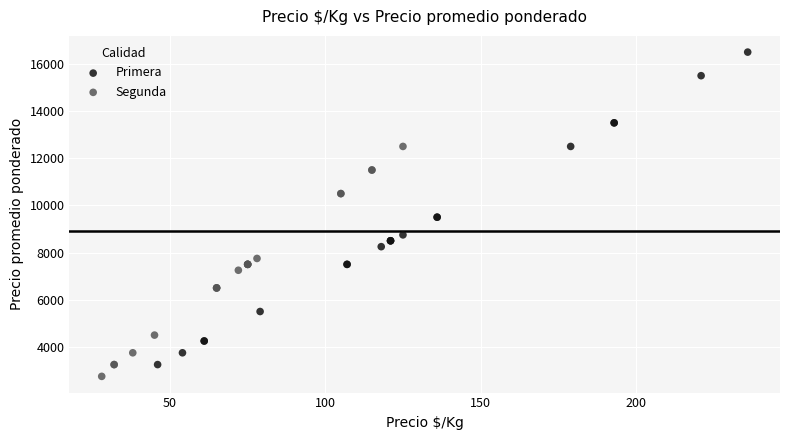

Which series contains the highest Y value?

Primera